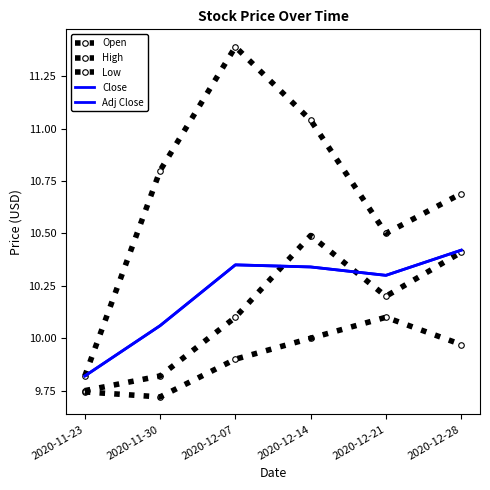

What is the lowest value of the Adj Close series?

9.8